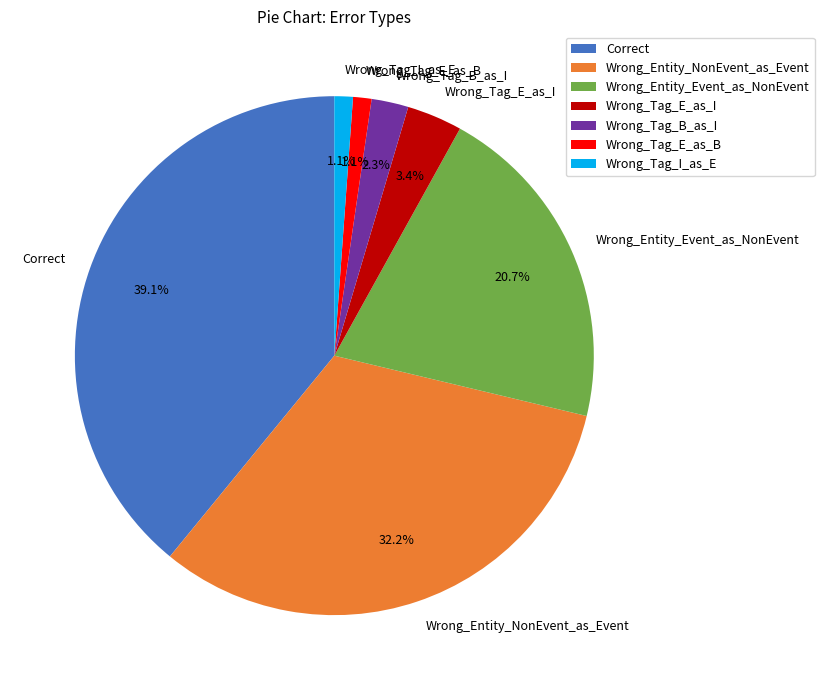

To the nearest percent, what is the difference between the largest and smallest slice percentages?

38%